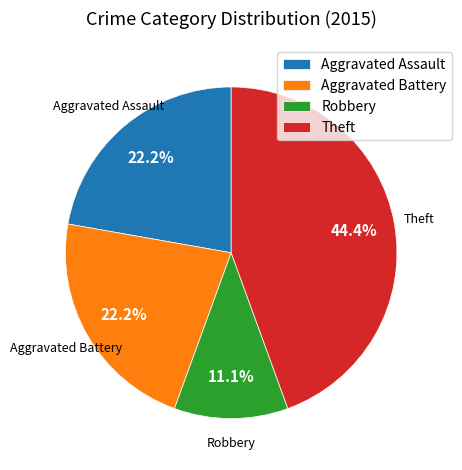

Which has a higher value, Theft or Aggravated Assault?

Theft